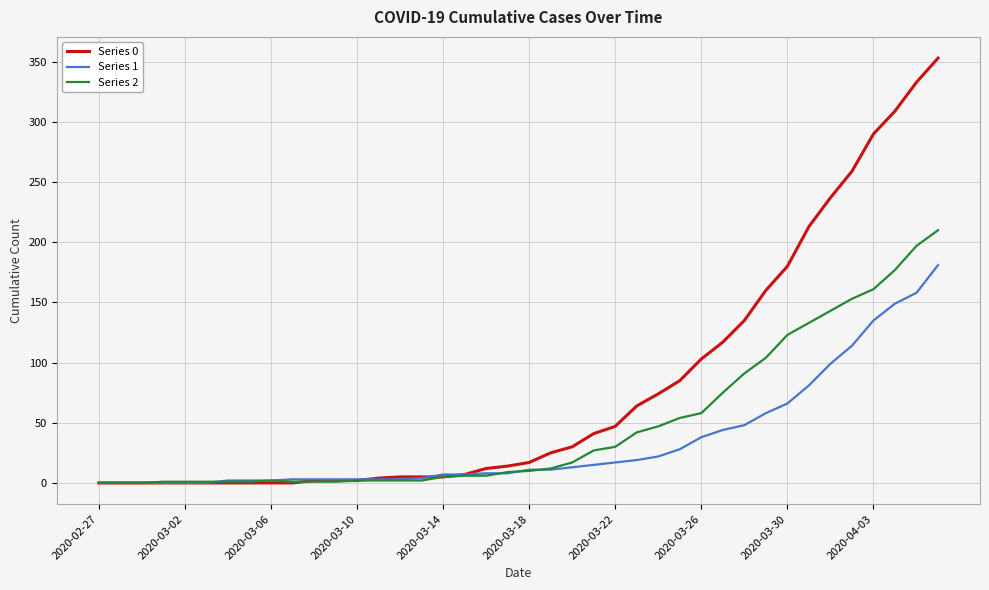

Which series has the largest total across all categories?

Series 0